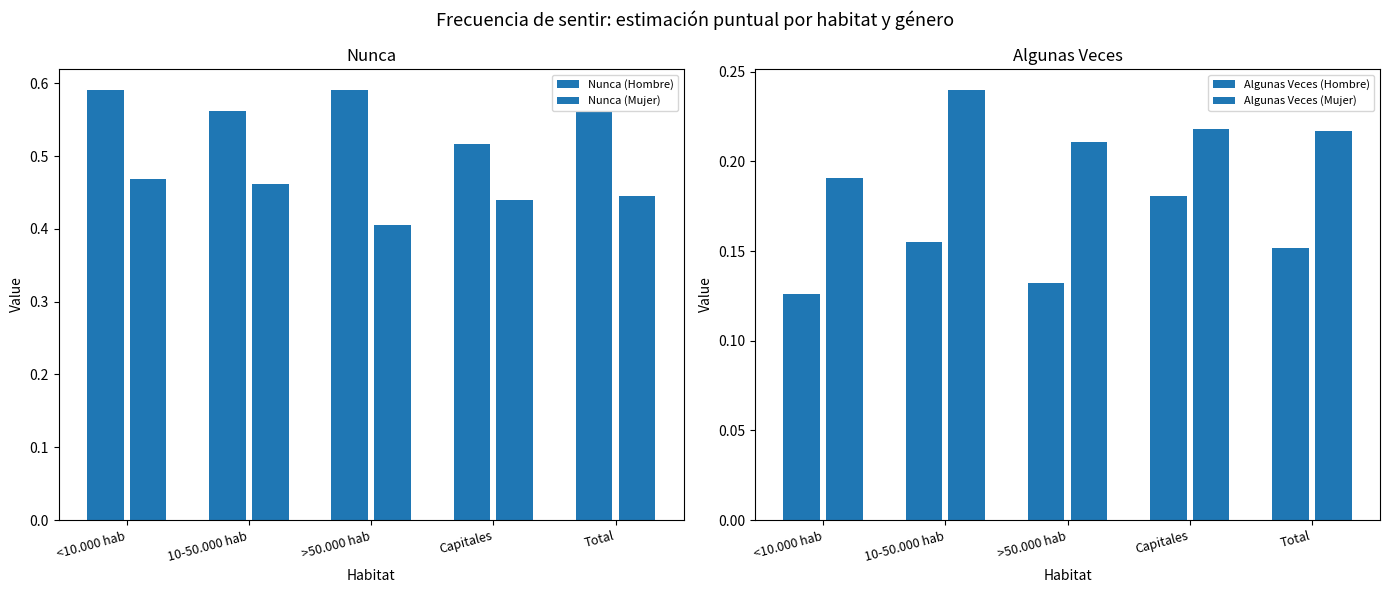

List the series in order of their overall mean, lowest first.

Algunas Veces (Hombre), Algunas Veces (Mujer), Nunca (Mujer), Nunca (Hombre)